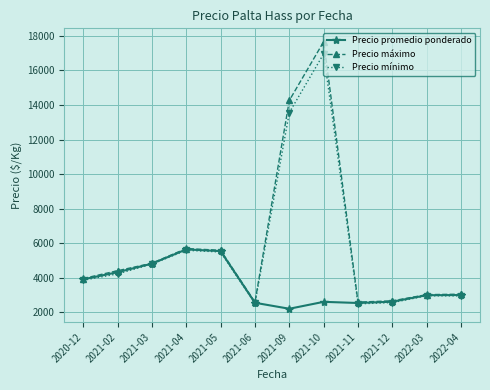

What position from the left is 2021-06?

6